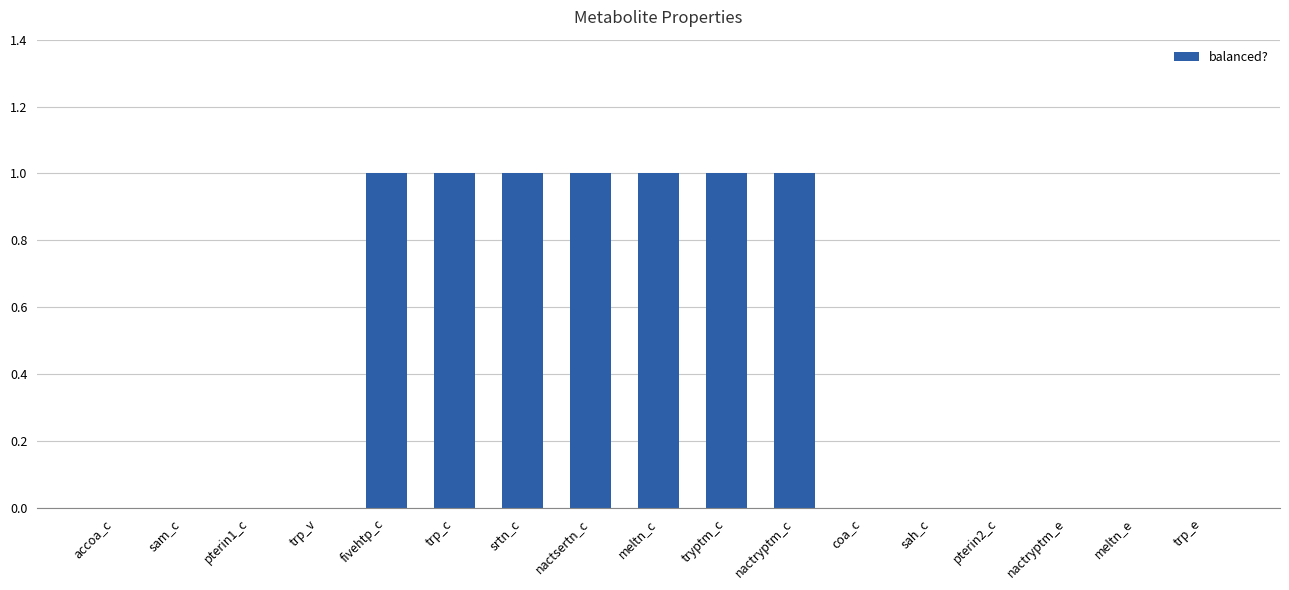

Approximately how many times larger is the value at trp_c compared to nactryptm_c?

1.0